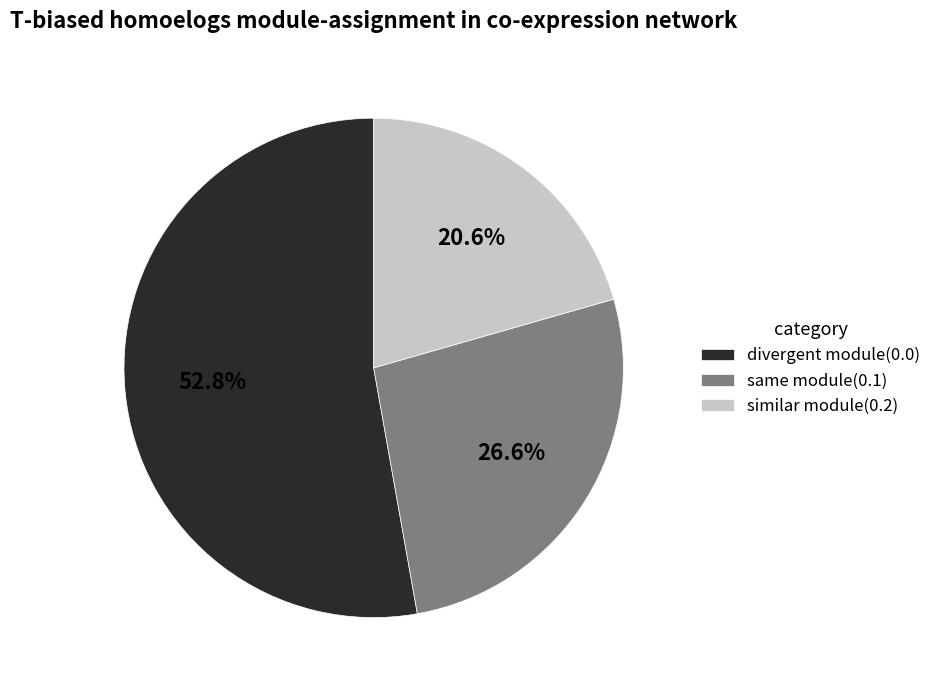

Does any single category account for the majority?

Yes